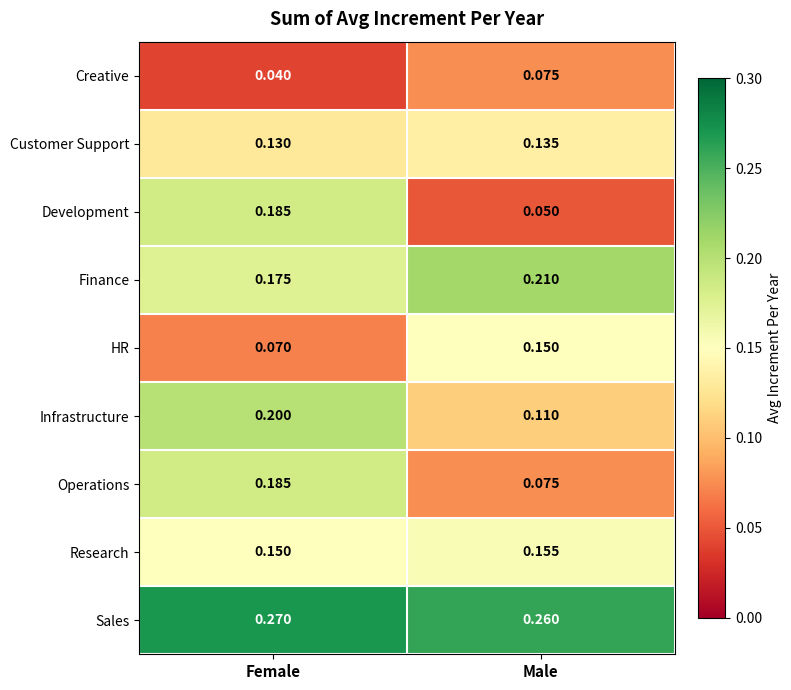

Which series has the largest range (max minus min)?

Development